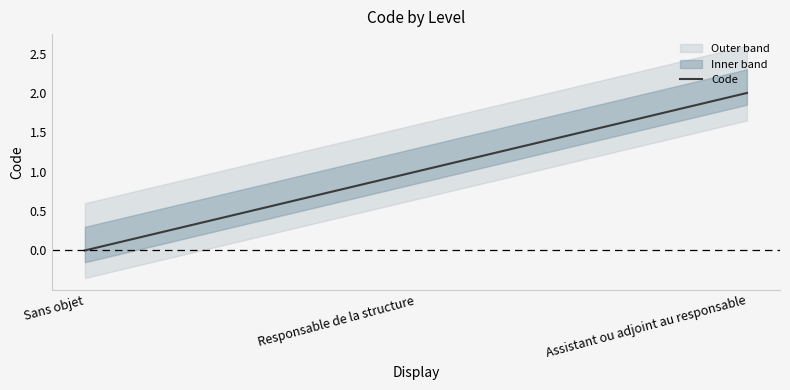

Which has a higher value, Assistant ou adjoint au responsable or Sans objet?

Assistant ou adjoint au responsable